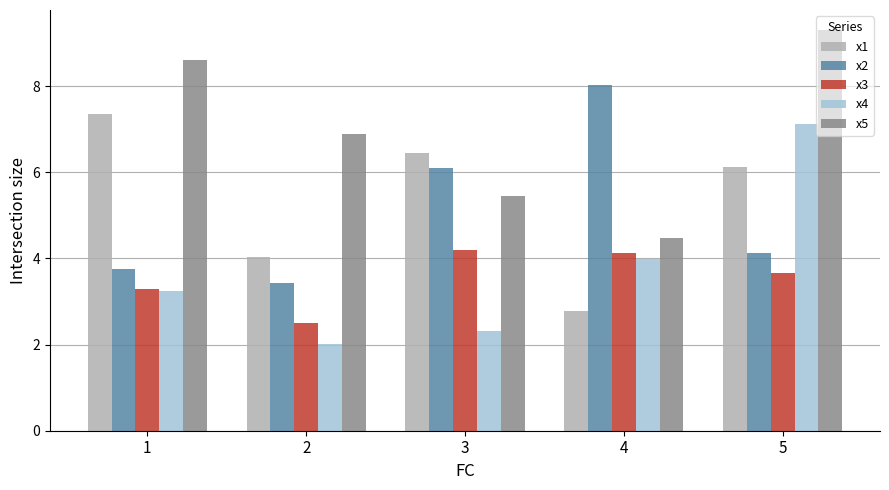

List the labels in order of x5 value, smallest first.

4, 3, 2, 1, 5